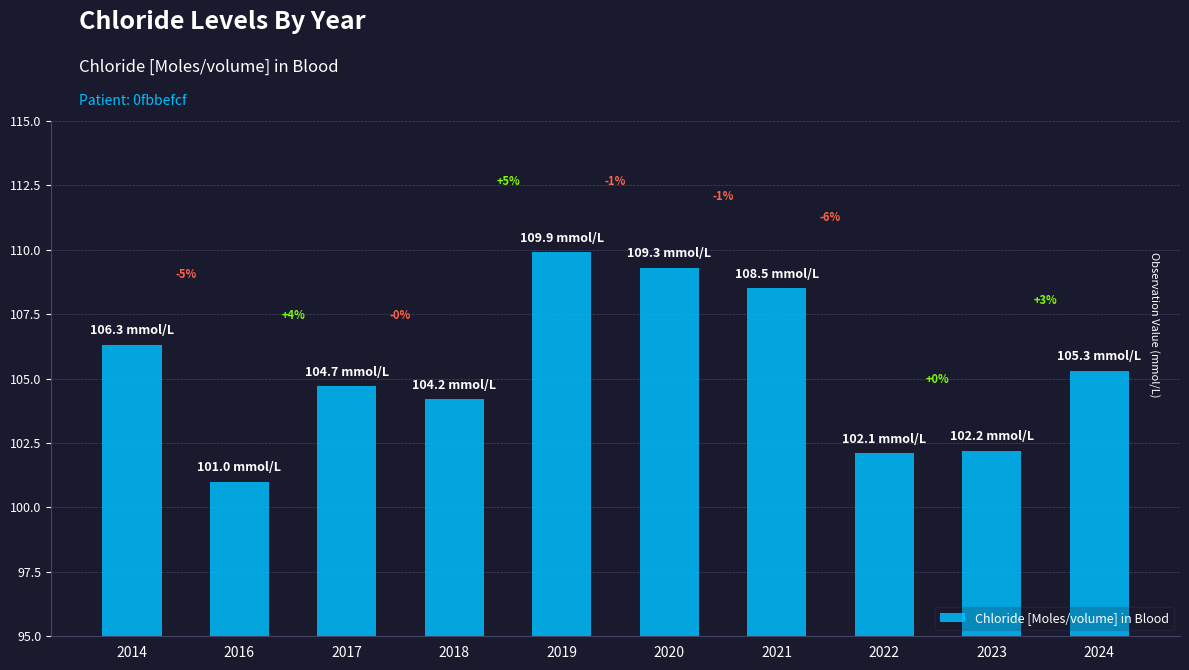

Are the bars horizontal?

No